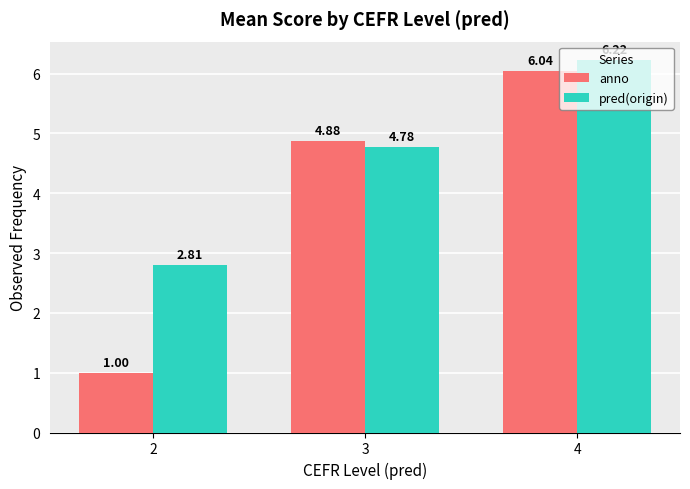

How many categories are shown in the chart?

3